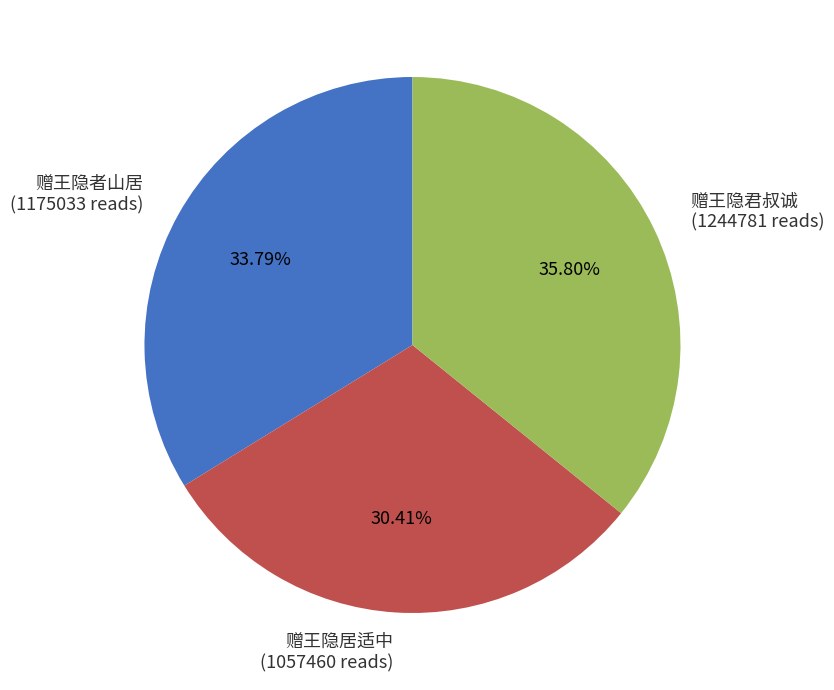

Is there a majority slice in this chart?

No